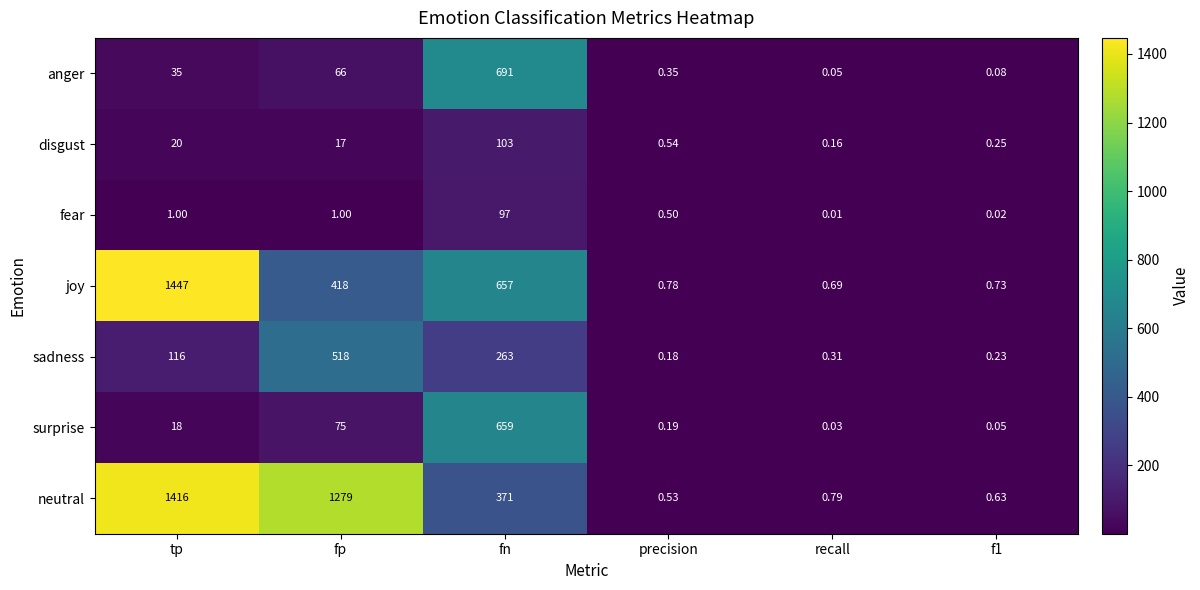

Which label corresponds to the largest value in the chart?

tp